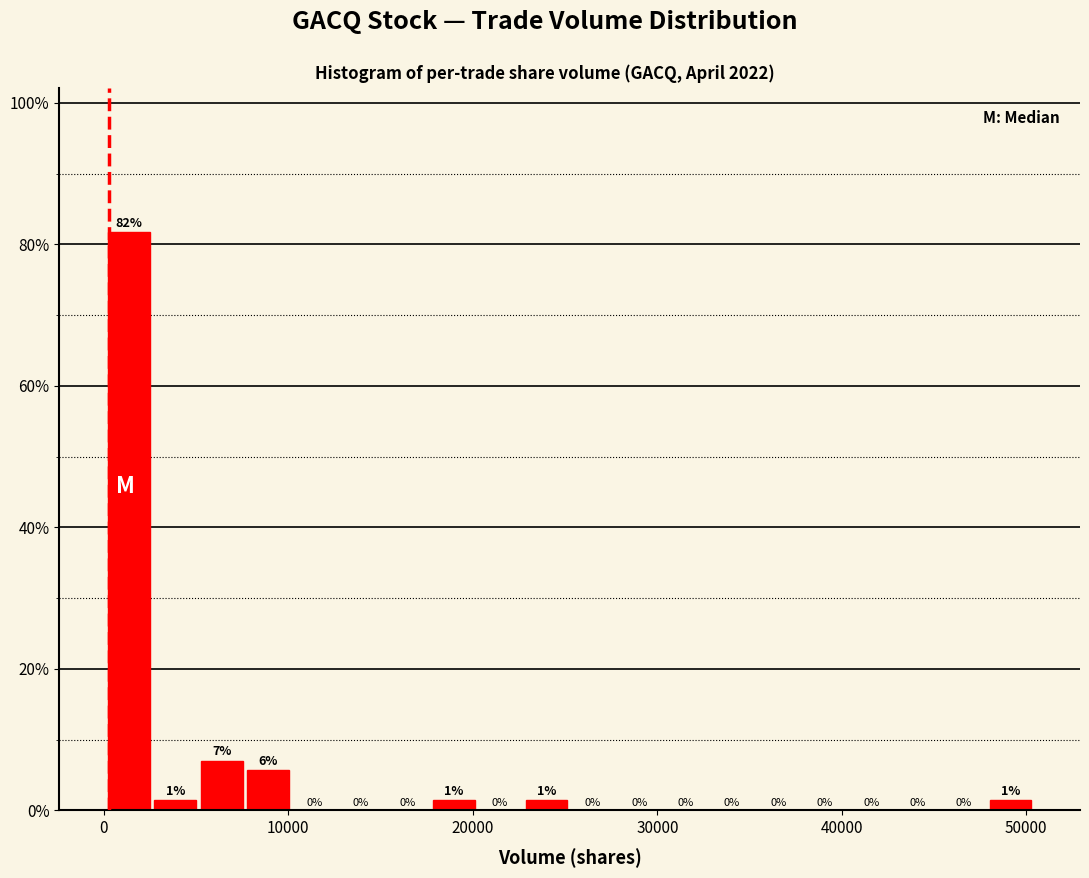

Read against the x-axis, roughly where is the centre of the tallest bar?

1000